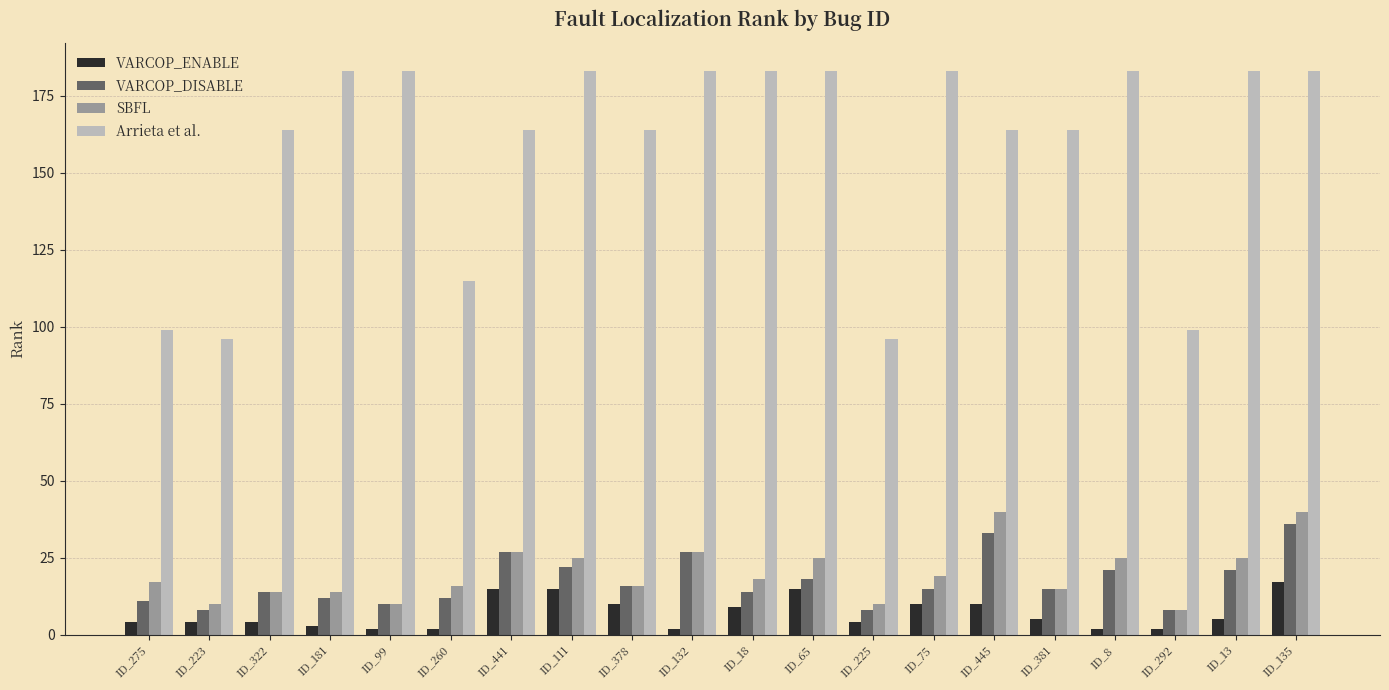

List the series in order of their peak value, lowest first.

VARCOP_ENABLE, VARCOP_DISABLE, SBFL, Arrieta et al.